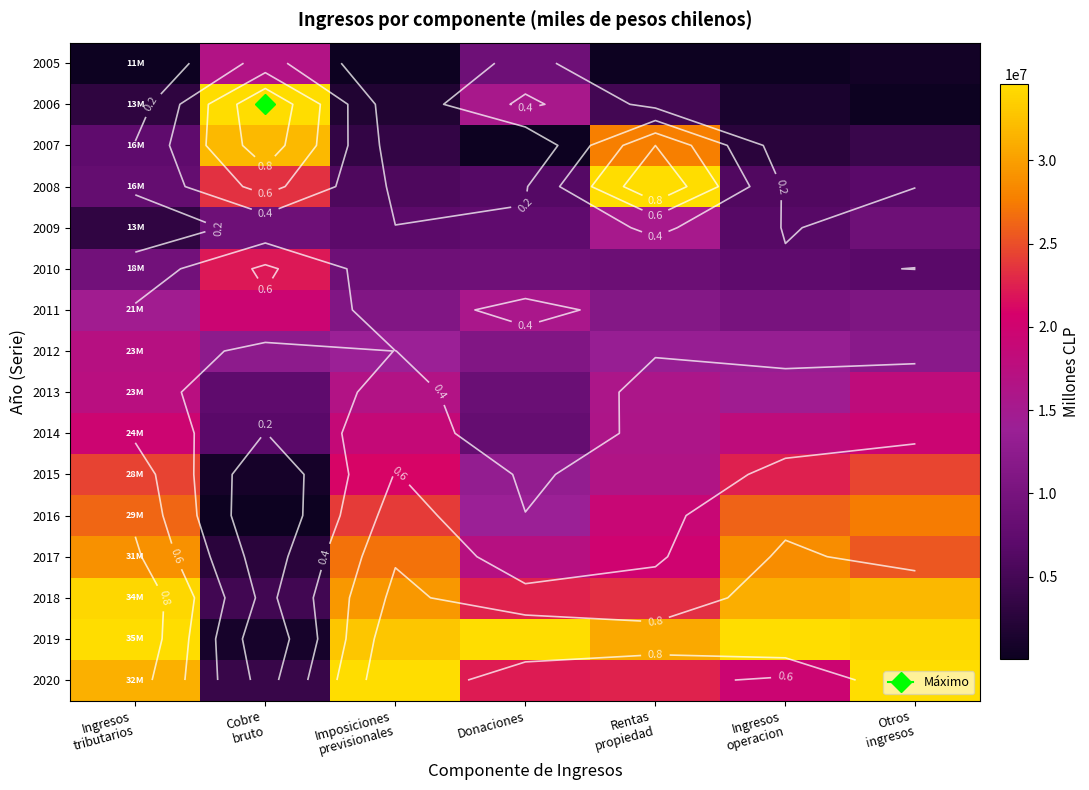

Where is 2016 nearest to the value 0?

Cobre bruto